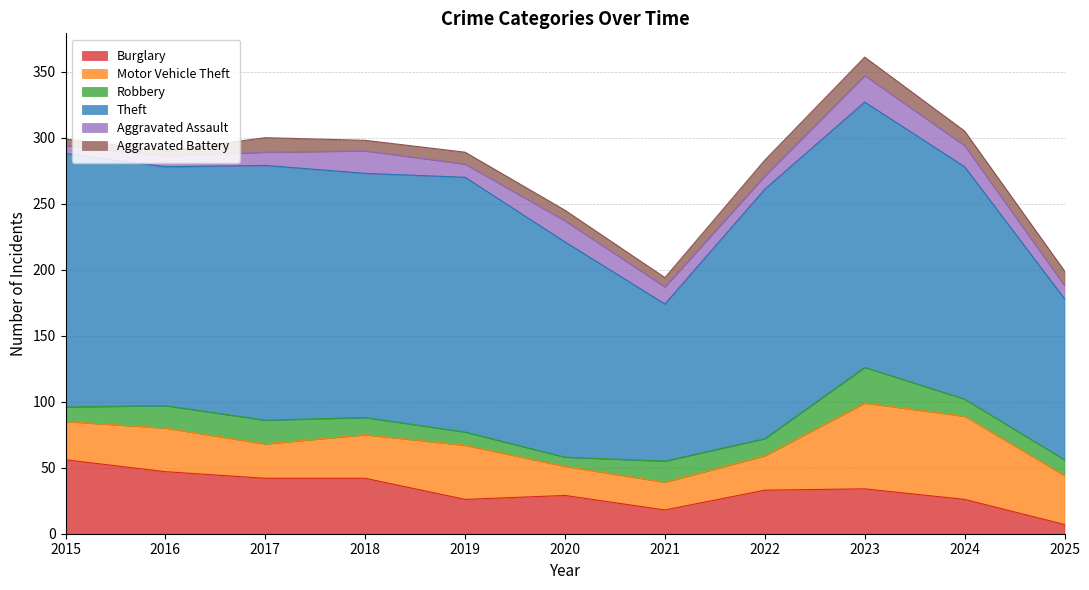

List the series in order of their peak value, highest first.

Theft, Motor Vehicle Theft, Burglary, Robbery, Aggravated Assault, Aggravated Battery